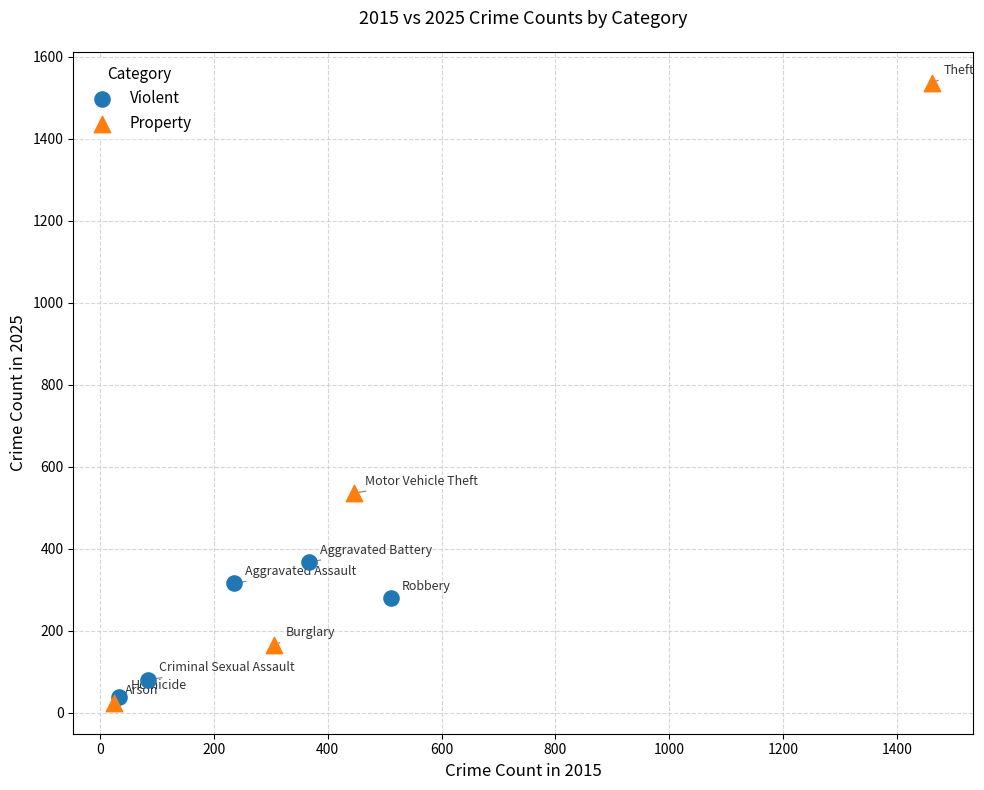

Which series has the largest Y range (max minus min)?

Property